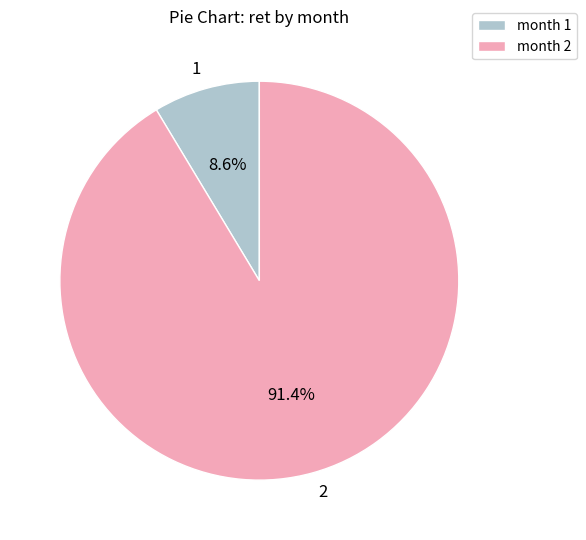

Between 2 and 1, which is larger?

2